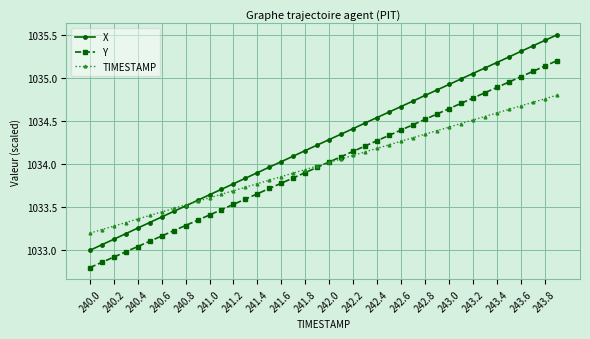

How many values in the X series are below 1034?

16